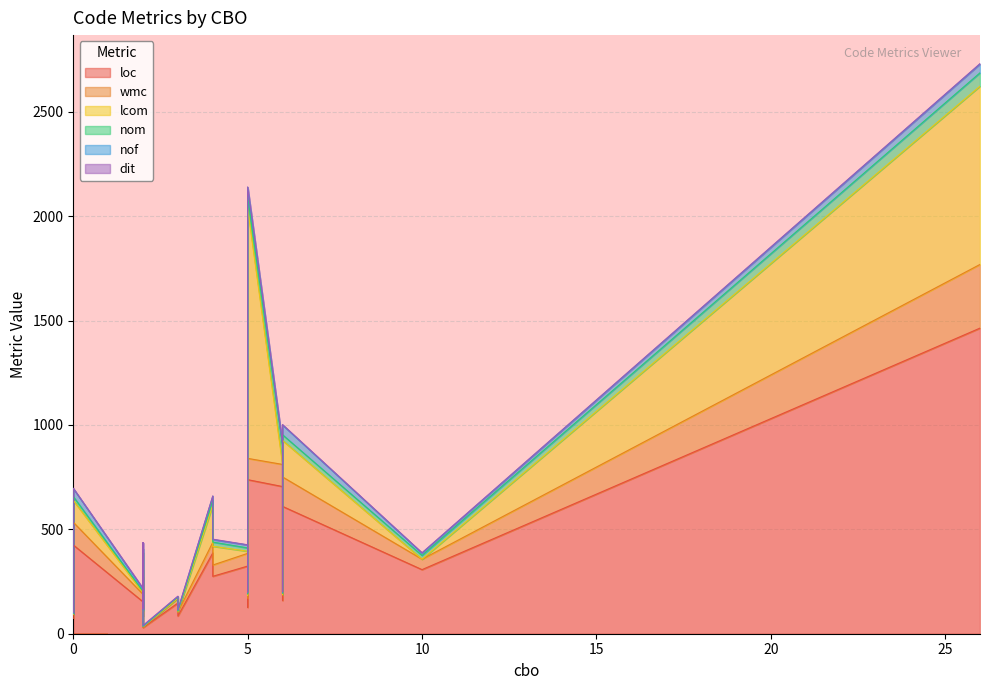

How many values in the loc series are below 272?

10